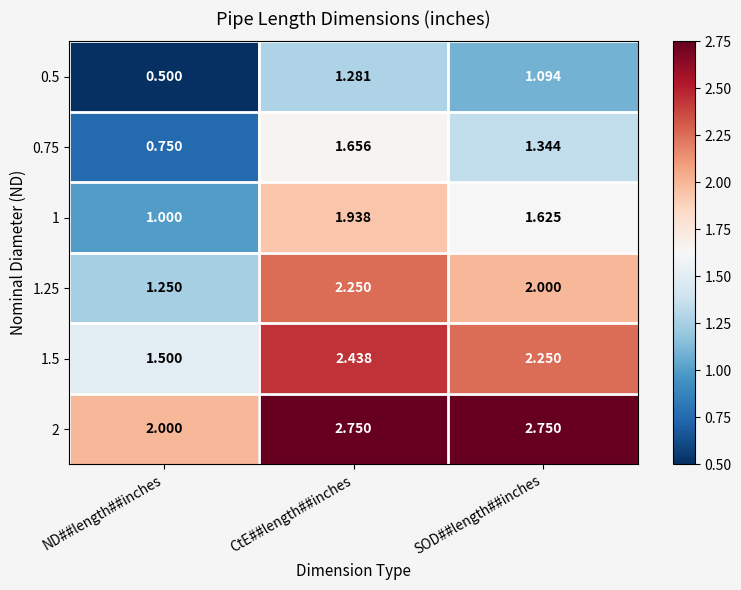

Where does the 1.5 series first go above 2?

CtE##length##inches